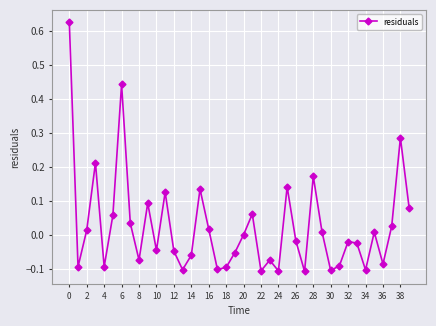

True or false: the data has more than 2 interior local peaks.

True